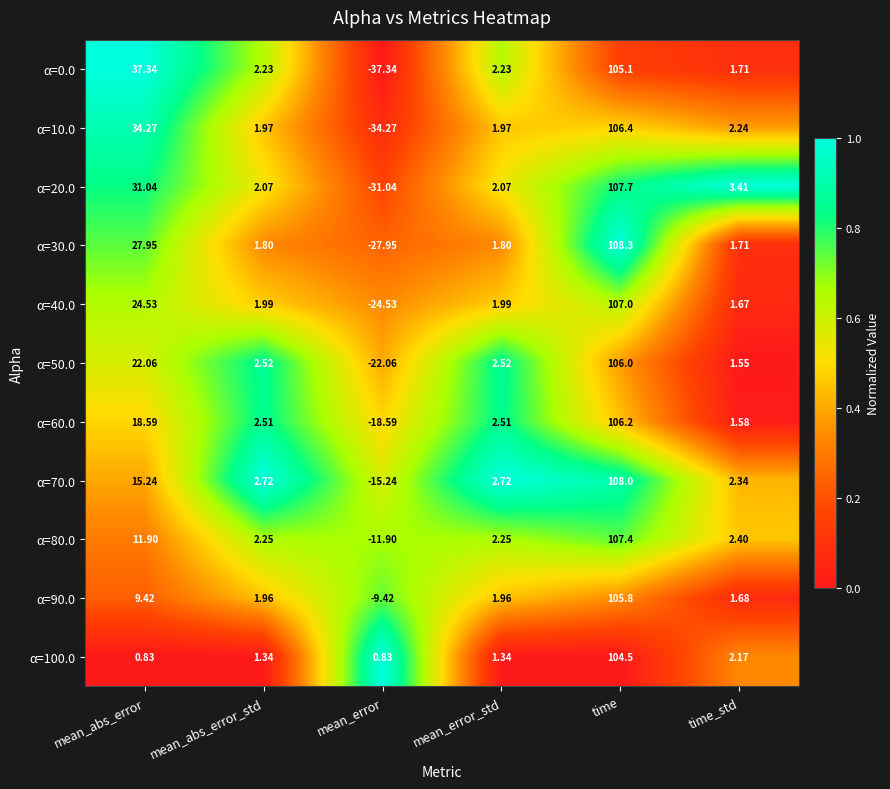

At which category does the chart reach its minimum across all series?

mean_error